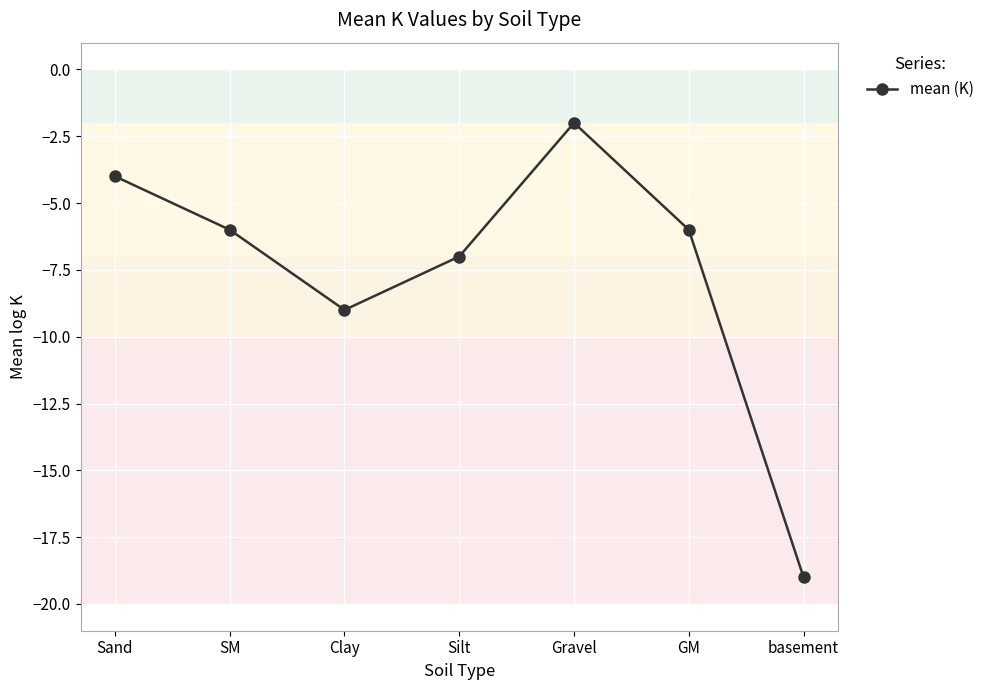

How many lines are shown in the chart?

1